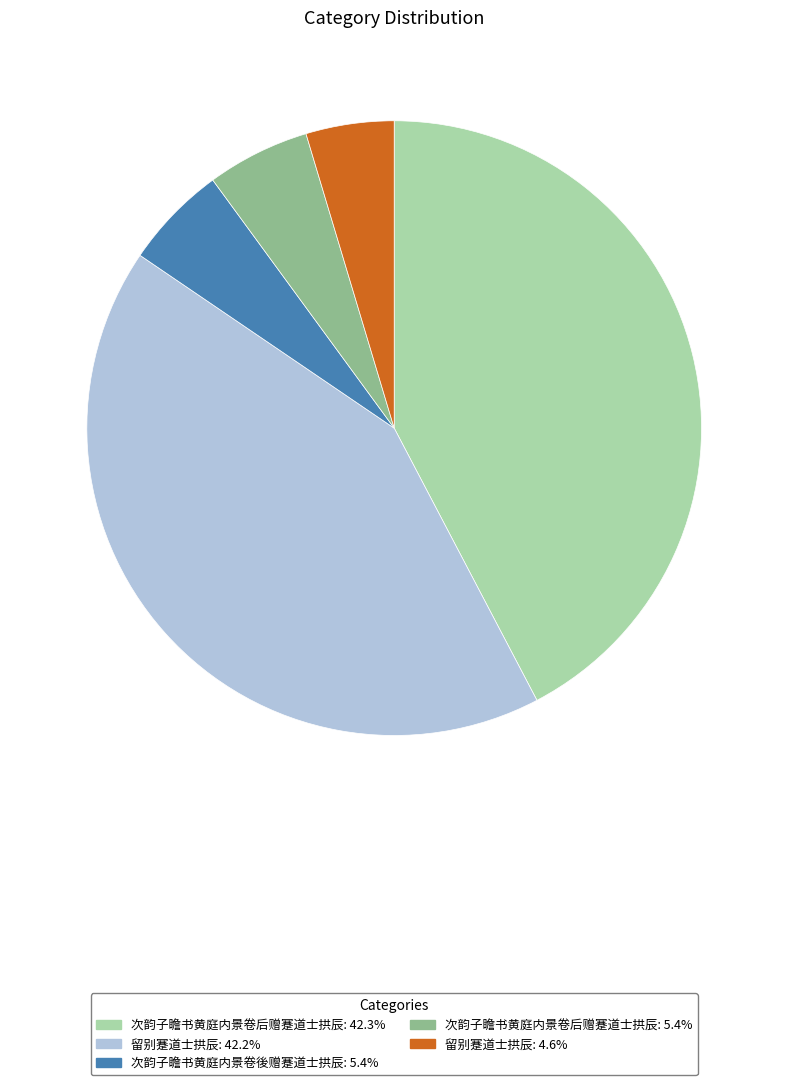

Is there any slice that represents more than half of the pie?

No